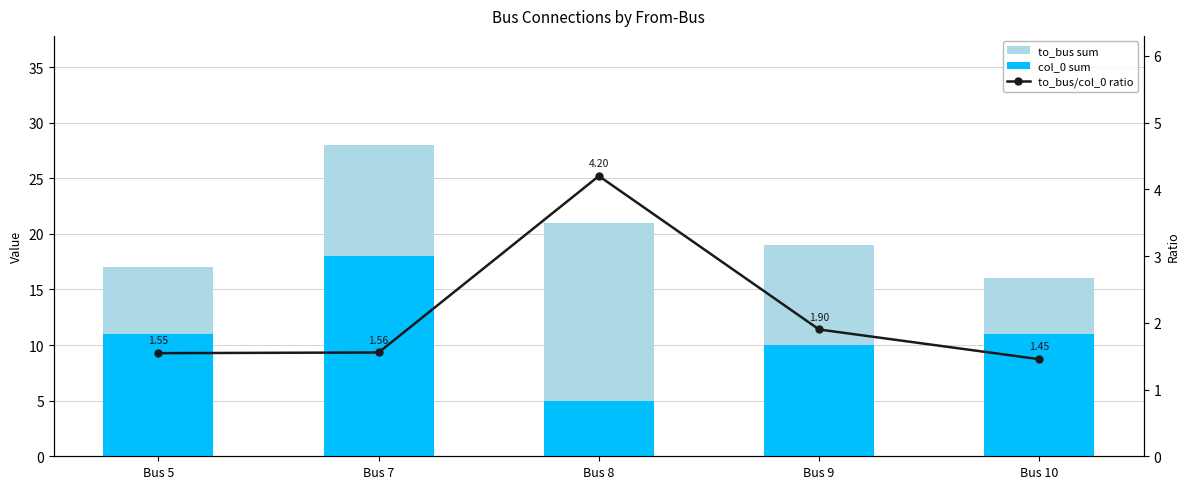

Is the value of col_0 sum at Bus 9 greater than the value of to_bus/col_0 ratio at Bus 5?

Yes